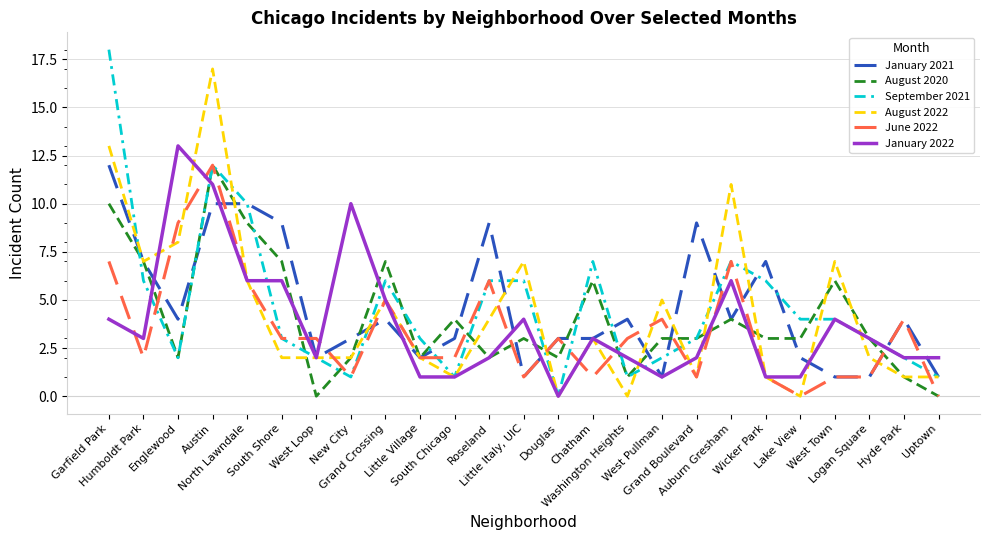

What is the maximum value shown in the chart?

18